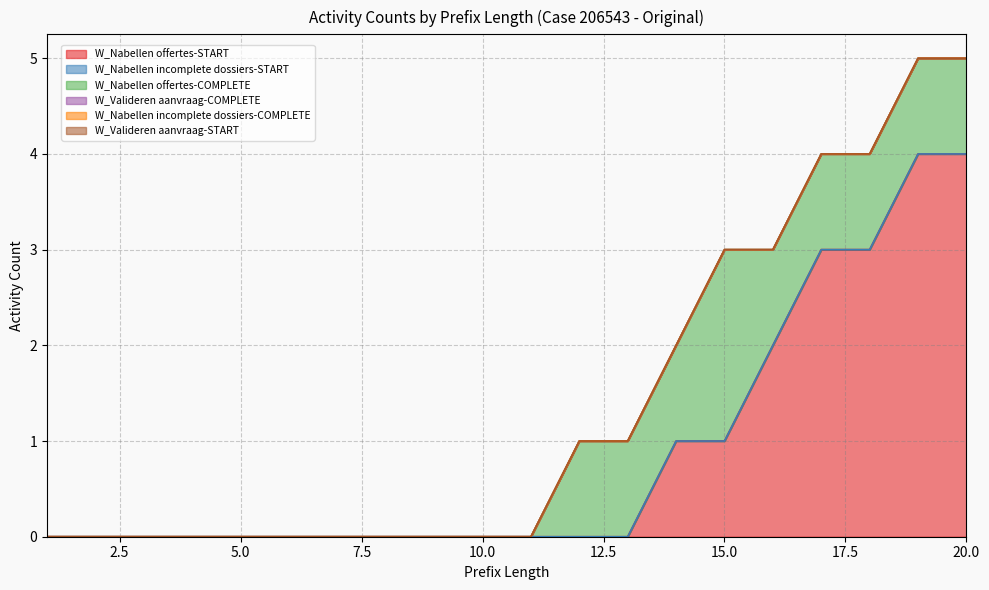

True or false: W_Nabellen incomplete dossiers-START and W_Nabellen offertes-COMPLETE intersect in this chart.

False